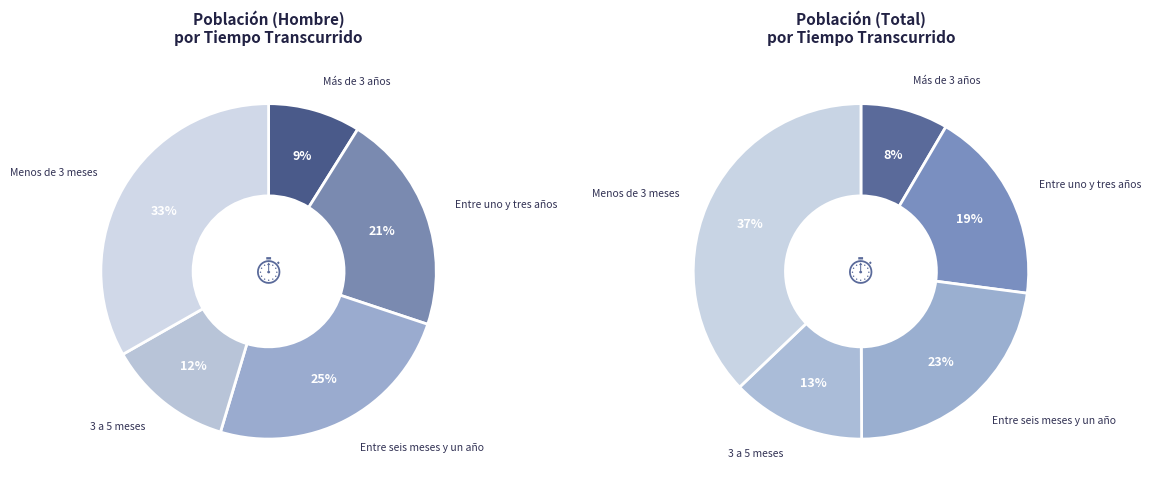

The Menos de 3 meses slice represents 33% of the pie. True or false?

True